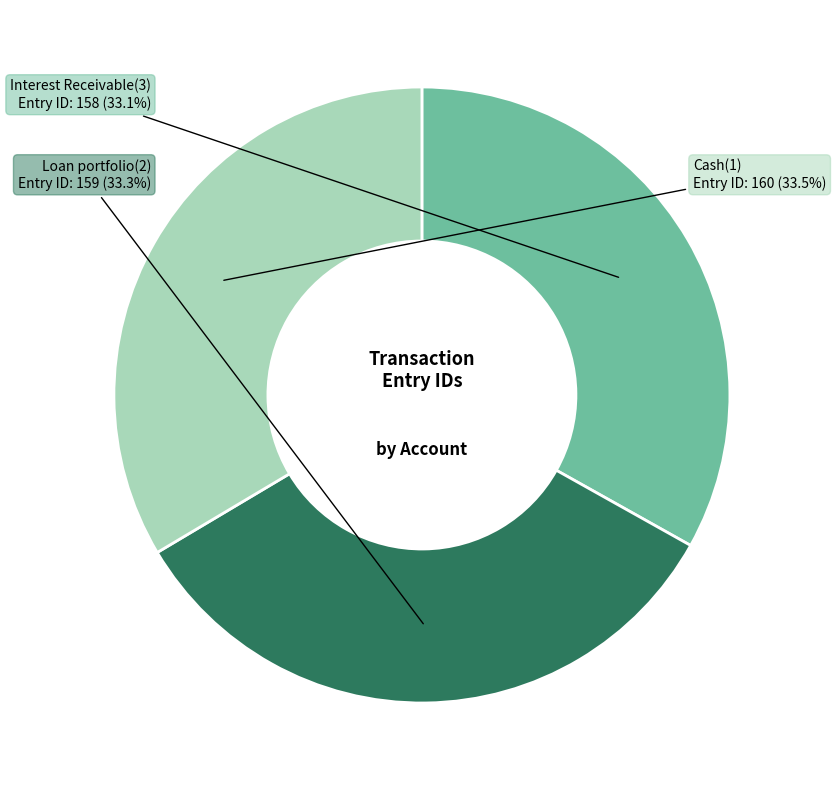

To the nearest percent, what percentage of the pie is Loan portfolio(2)?

33%